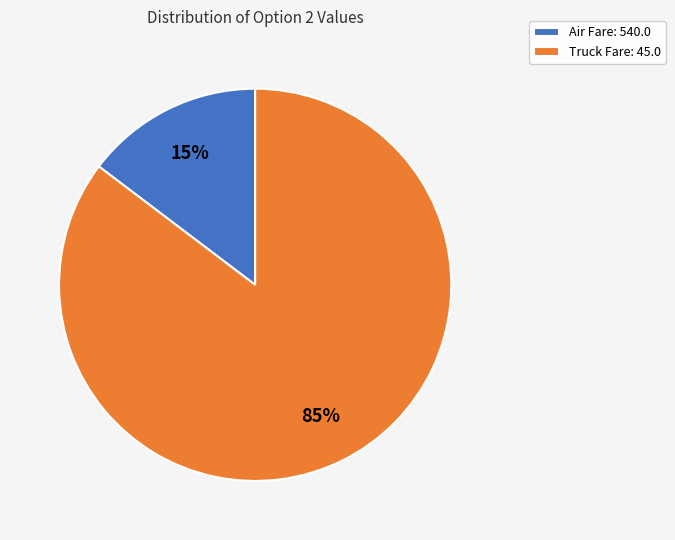

What is the largest slice in the pie chart?

Truck Fare: 45.0